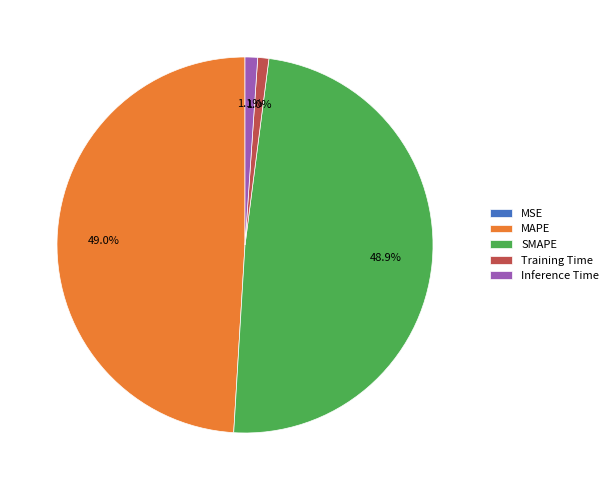

To the nearest percent, what is the average slice percentage?

20%